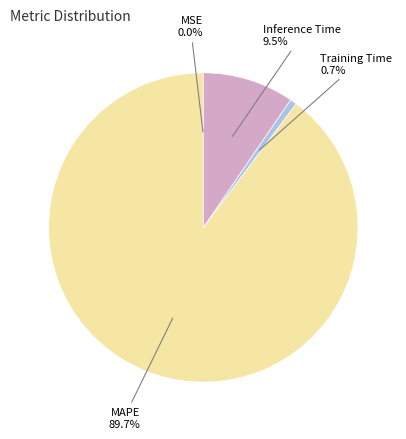

Does any single category account for the majority?

Yes